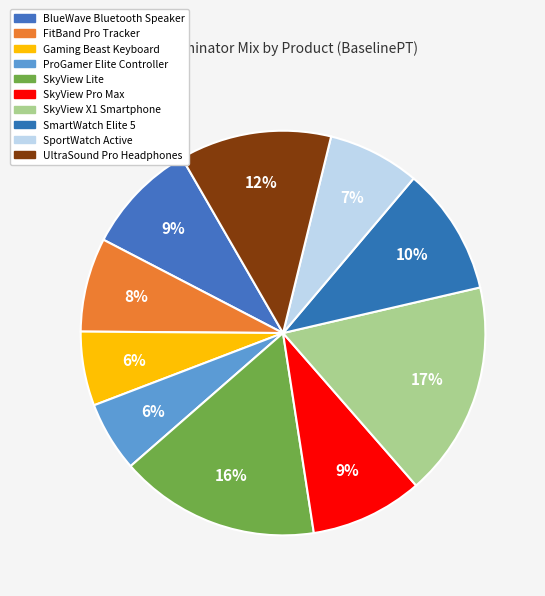

To the nearest percent, what is the average slice percentage?

10%